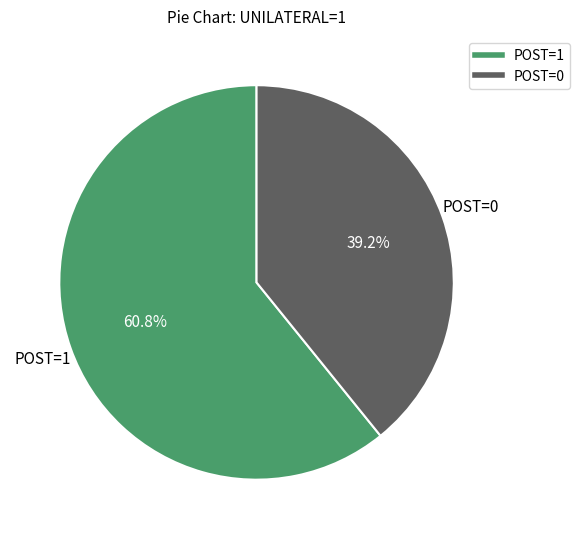

Which has a higher value, POST=0 or POST=1?

POST=1